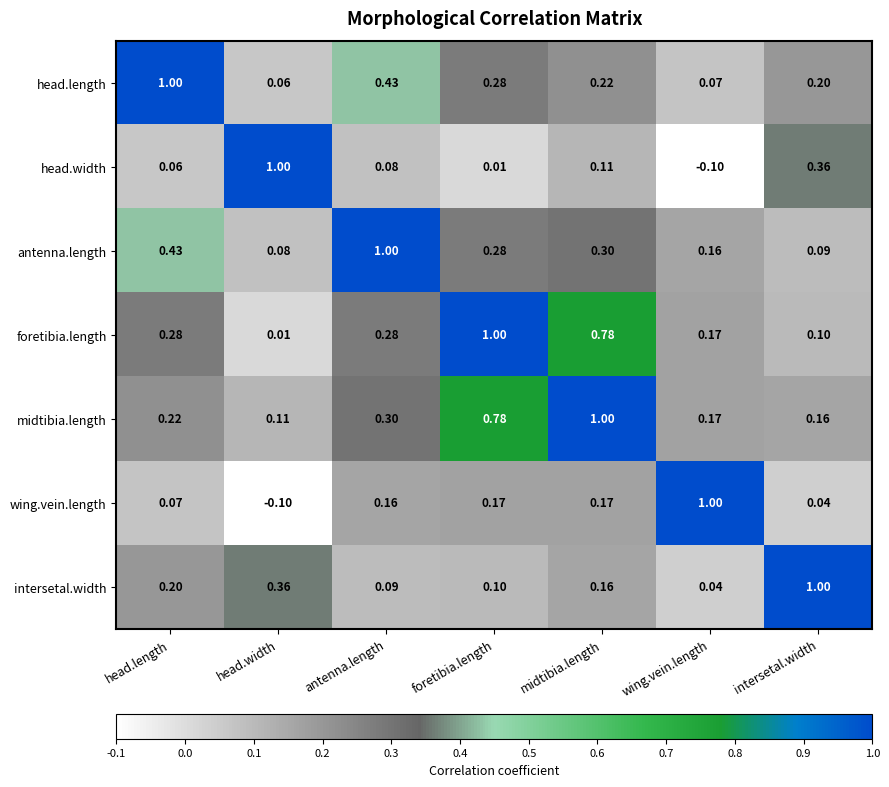

What is the difference between the highest and lowest values at wing.vein.length?

1.1